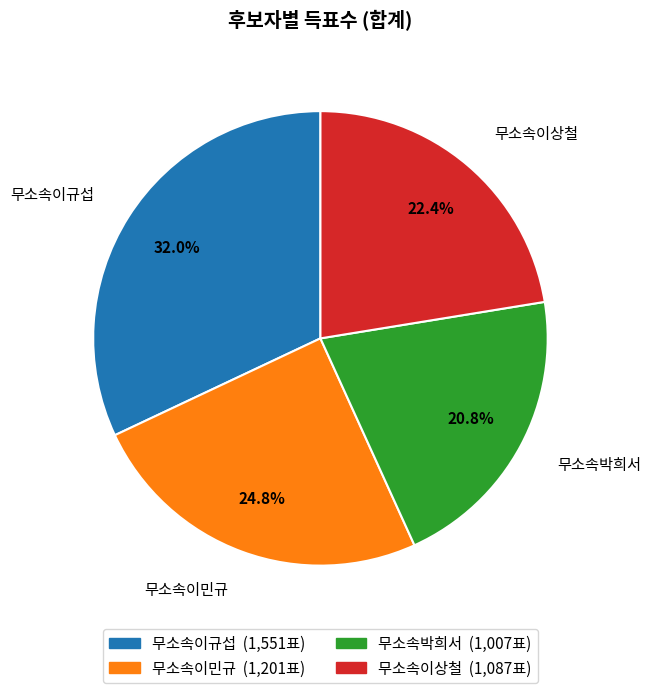

Count the number of slices in the pie.

4